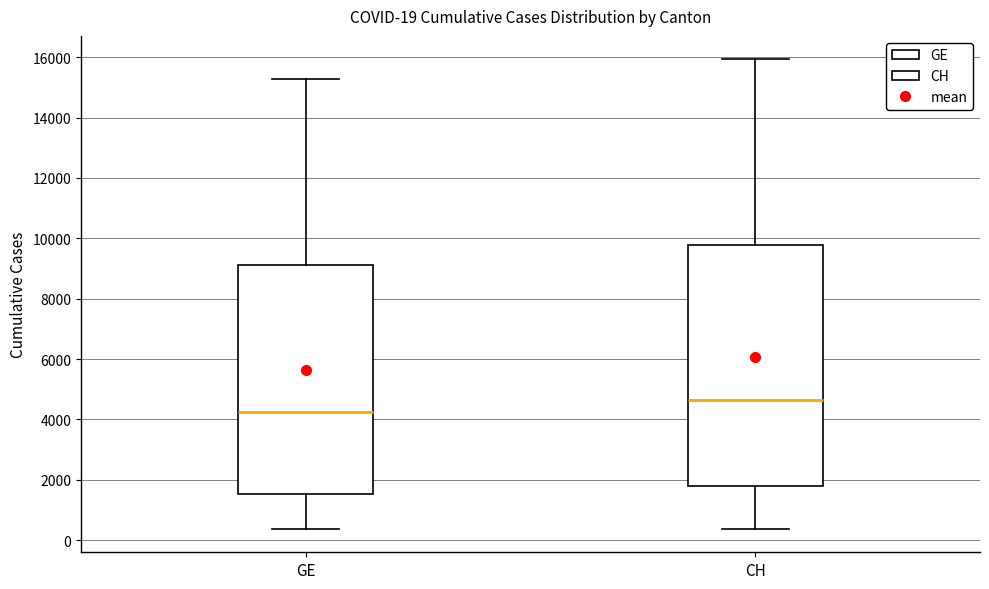

Which box is the tallest, from its lower edge to its upper edge?

CH